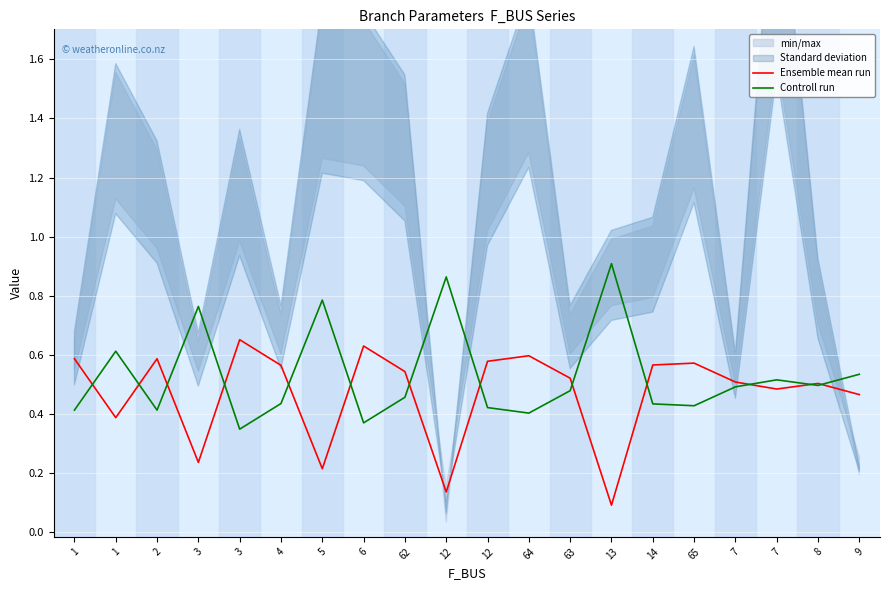

How many lines are shown in the chart?

2